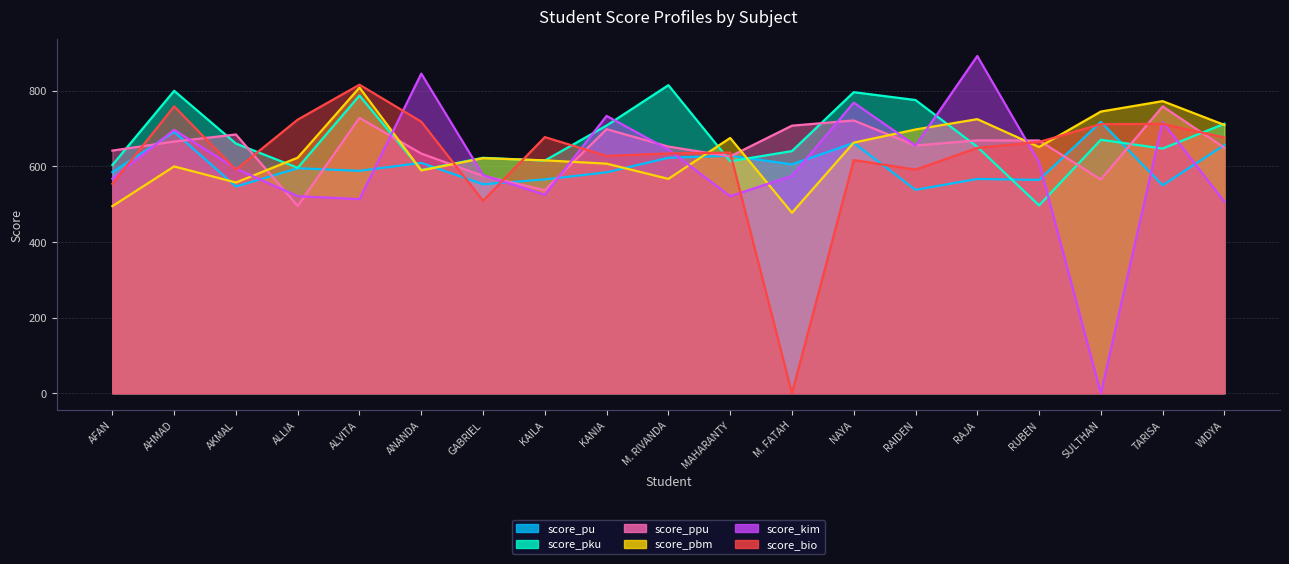

Between which two adjacent categories do score_ppu and score_pbm first intersect?

AKMAL and ALLIA